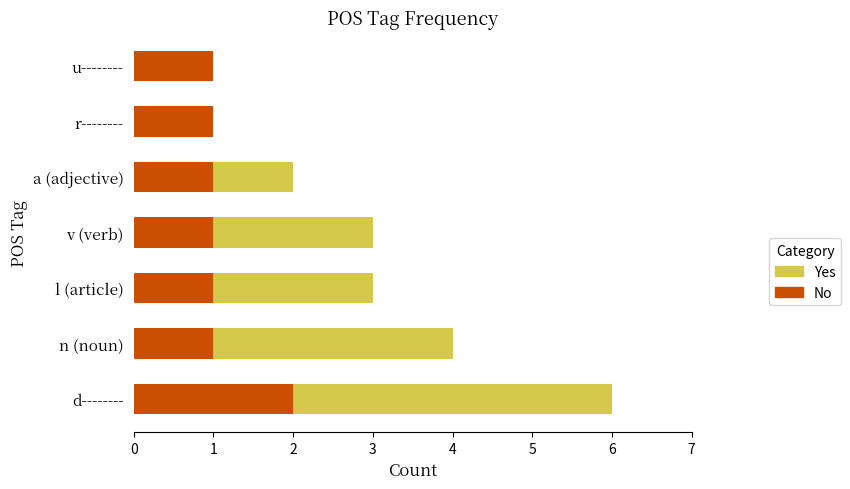

True or false: No has a value of 1 at n (noun).

True